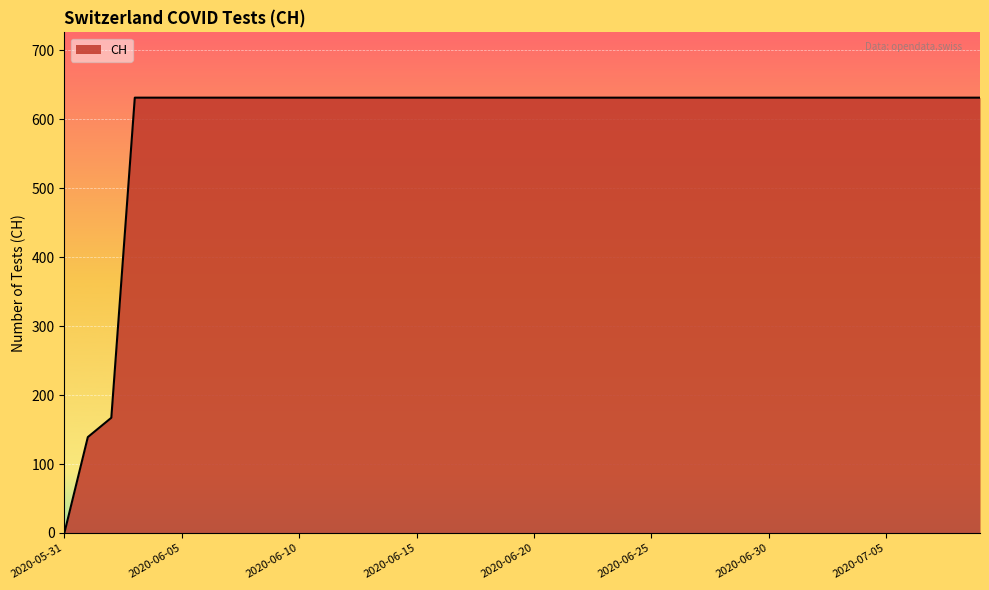

Reading left to right, extract all data points from this chart.

0	139	167	631	631	631	631	631	631	631	631	631	631	631	631	631	631	631	631	631	631	631	631	631	631	631	631	631	631	631	631	631	631	631	631	631	631	631	631	631